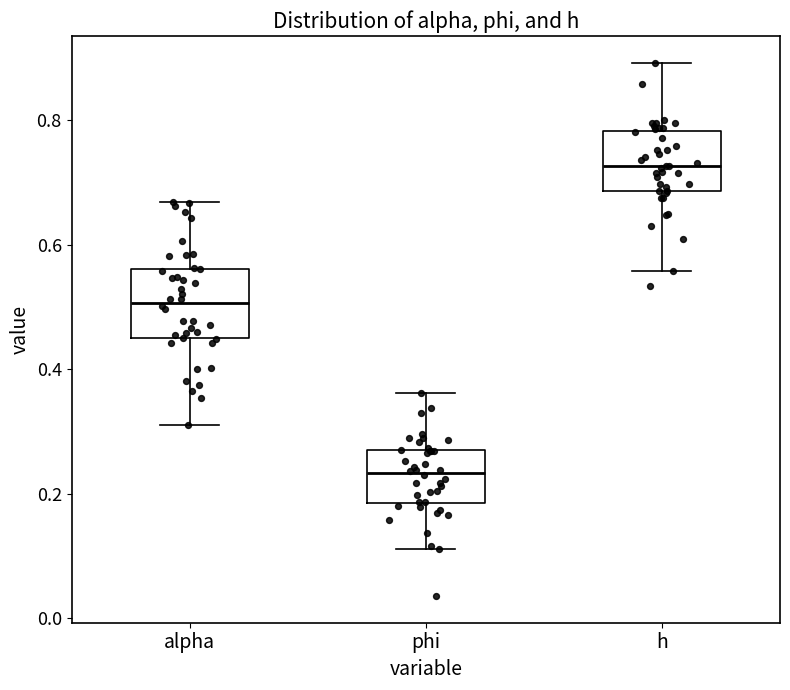

Which box has the lowest median line?

phi